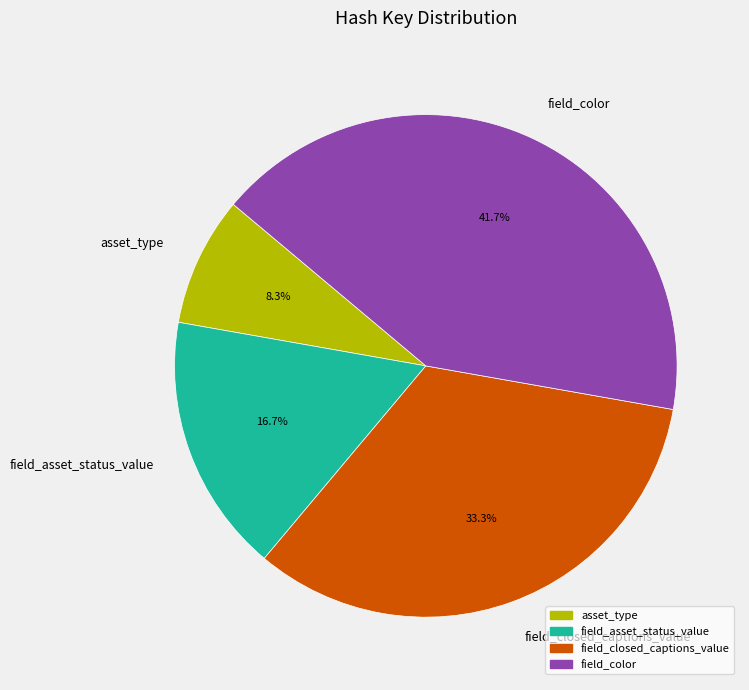

To the nearest percent, what percentage of the pie is field_closed_captions_value?

33%